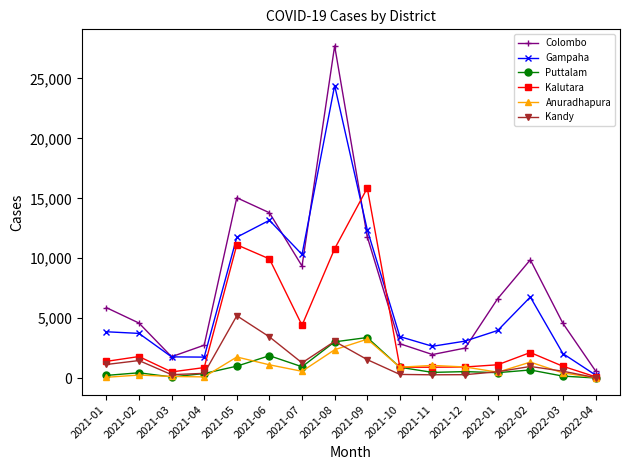

True or false: Colombo and Anuradhapura cross at least once.

False